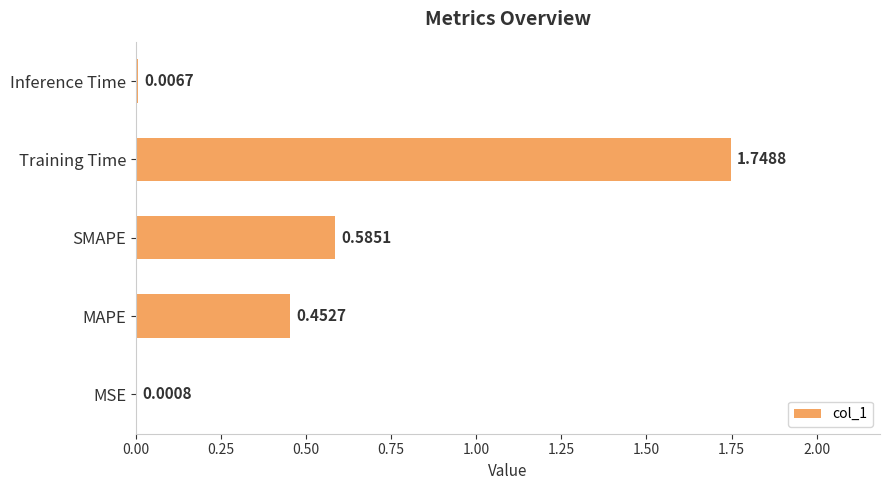

At which label is the value closest to 0?

MSE